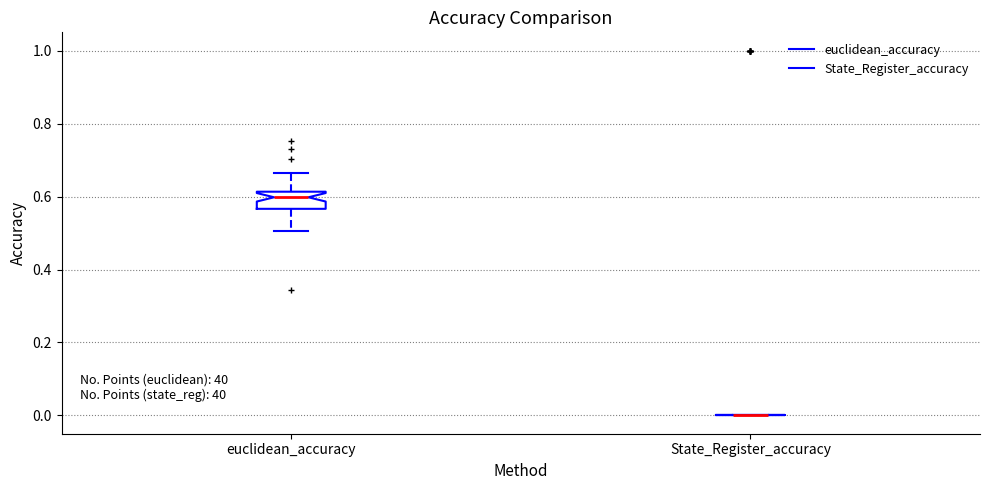

Reading left to right, transcribe this box plot: for each box, give where its median line is, the range the box spans, and where its two whiskers end, as read against the y-axis. The values are not printed on the chart, so give them approximately, as read against the axis.

euclidean_accuracy: median 0.60, box 0.56 to 0.62, whiskers 0.50 to 0.66
State_Register_accuracy: box collapsed to a line at 0.00, whiskers 0.00 to 0.00